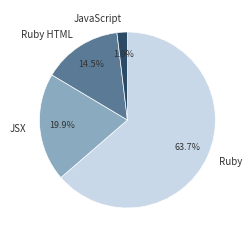

To the nearest percent, what is the average slice percentage?

25%